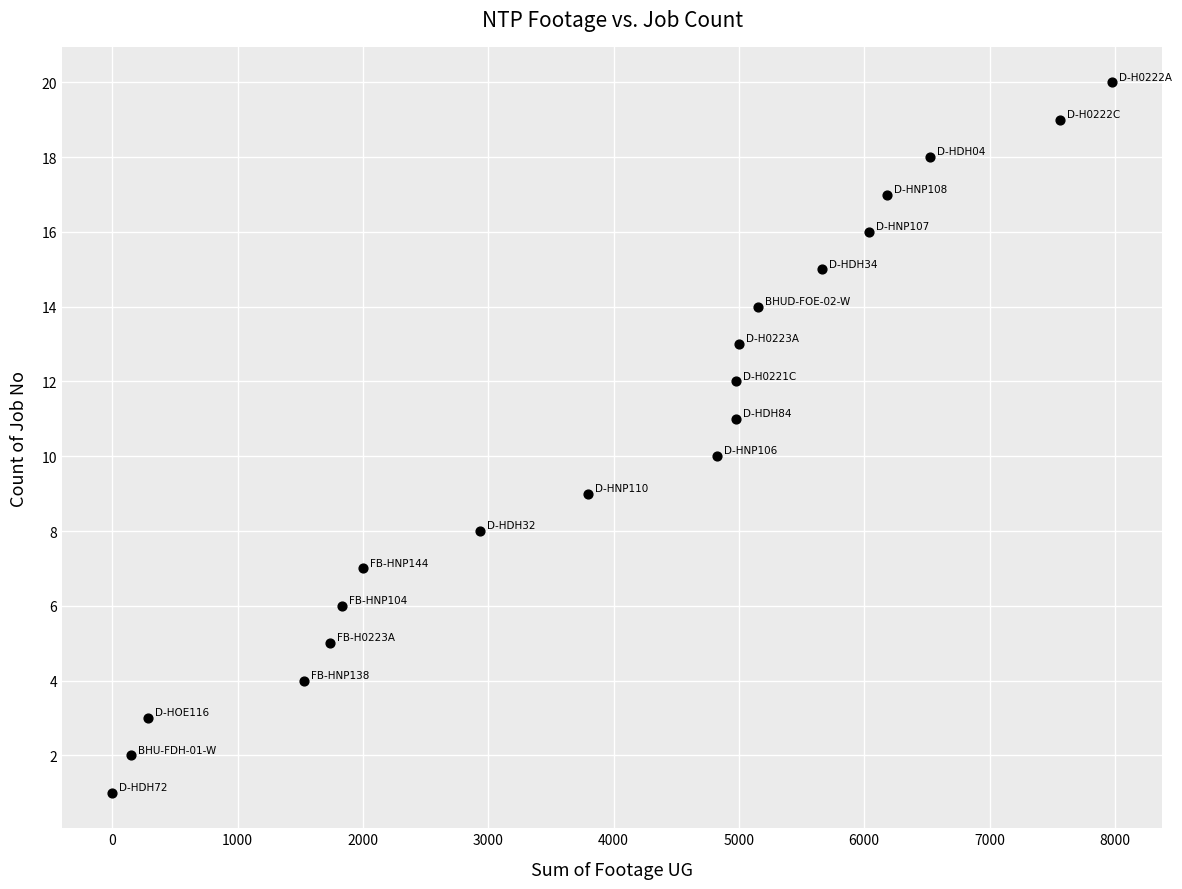

What is the range of Y values (max minus min)?

19